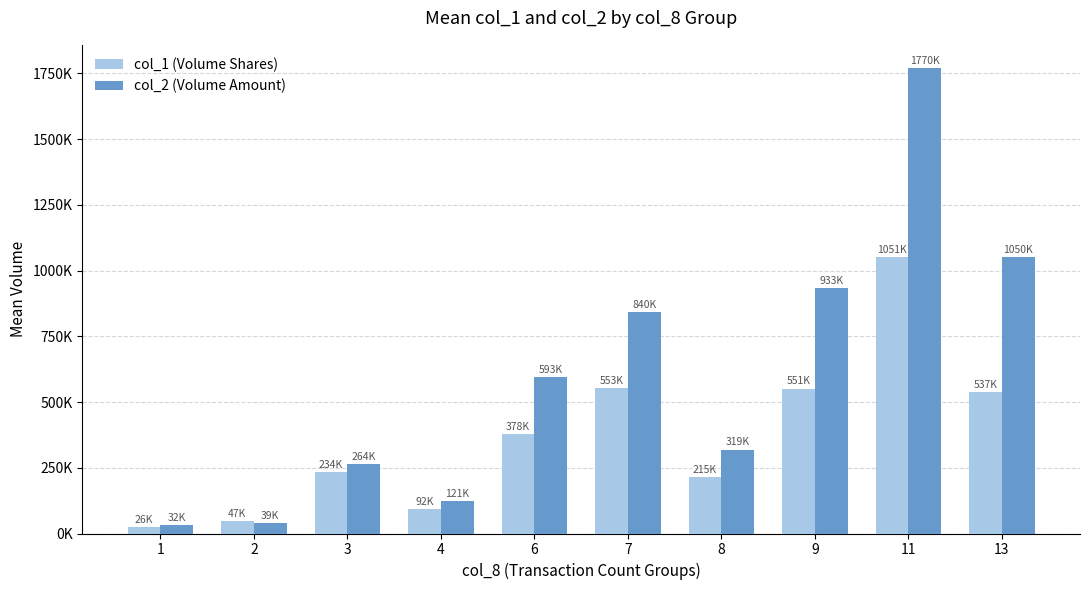

What are all the series names shown in the legend?

col_1 (Volume Shares), col_2 (Volume Amount)